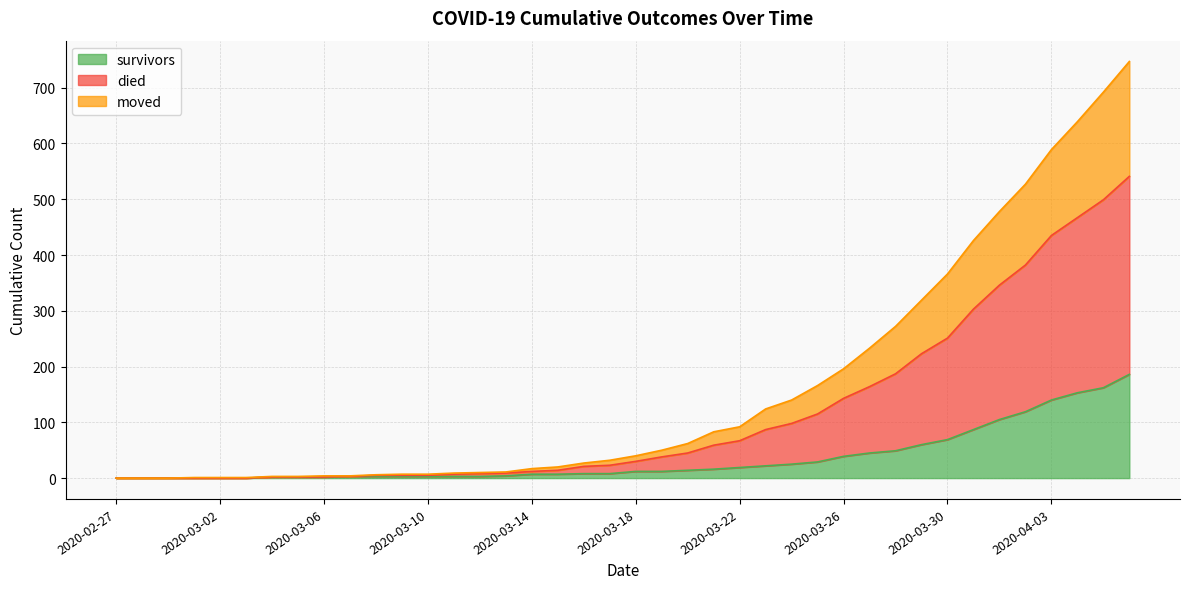

What is the sum of the died values at 2020-03-06 and 2020-03-02?

5